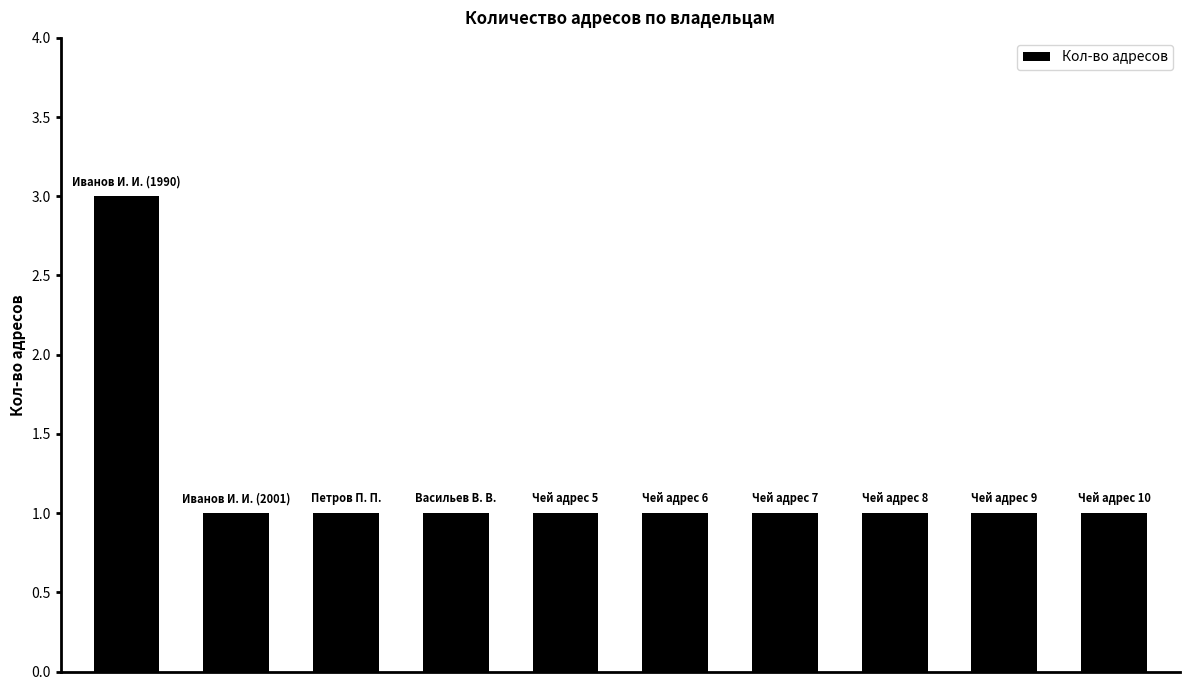

Reading left to right, list all the values displayed in this chart.

3	1	1	1	1	1	1	1	1	1